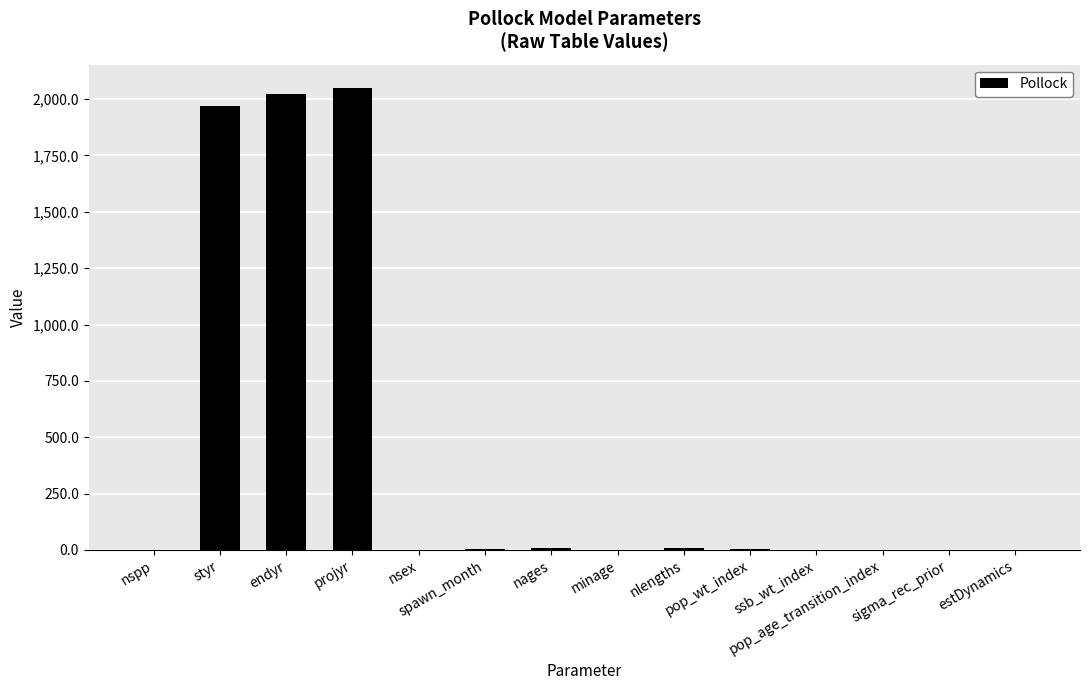

What is the difference between the values at spawn_month and ssb_wt_index?

0.5